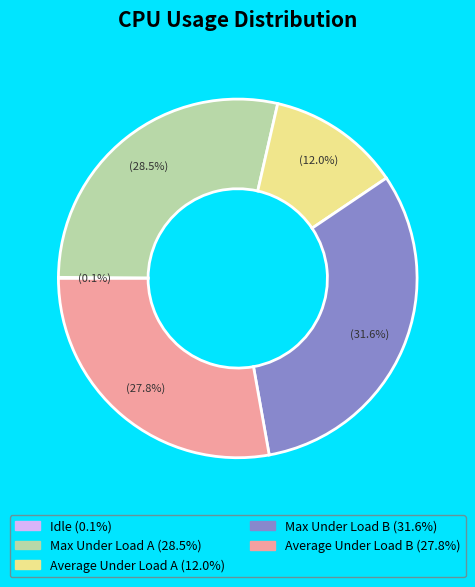

What is the ratio of the value at Max Under Load A to the value at Average Under Load B?

1.0